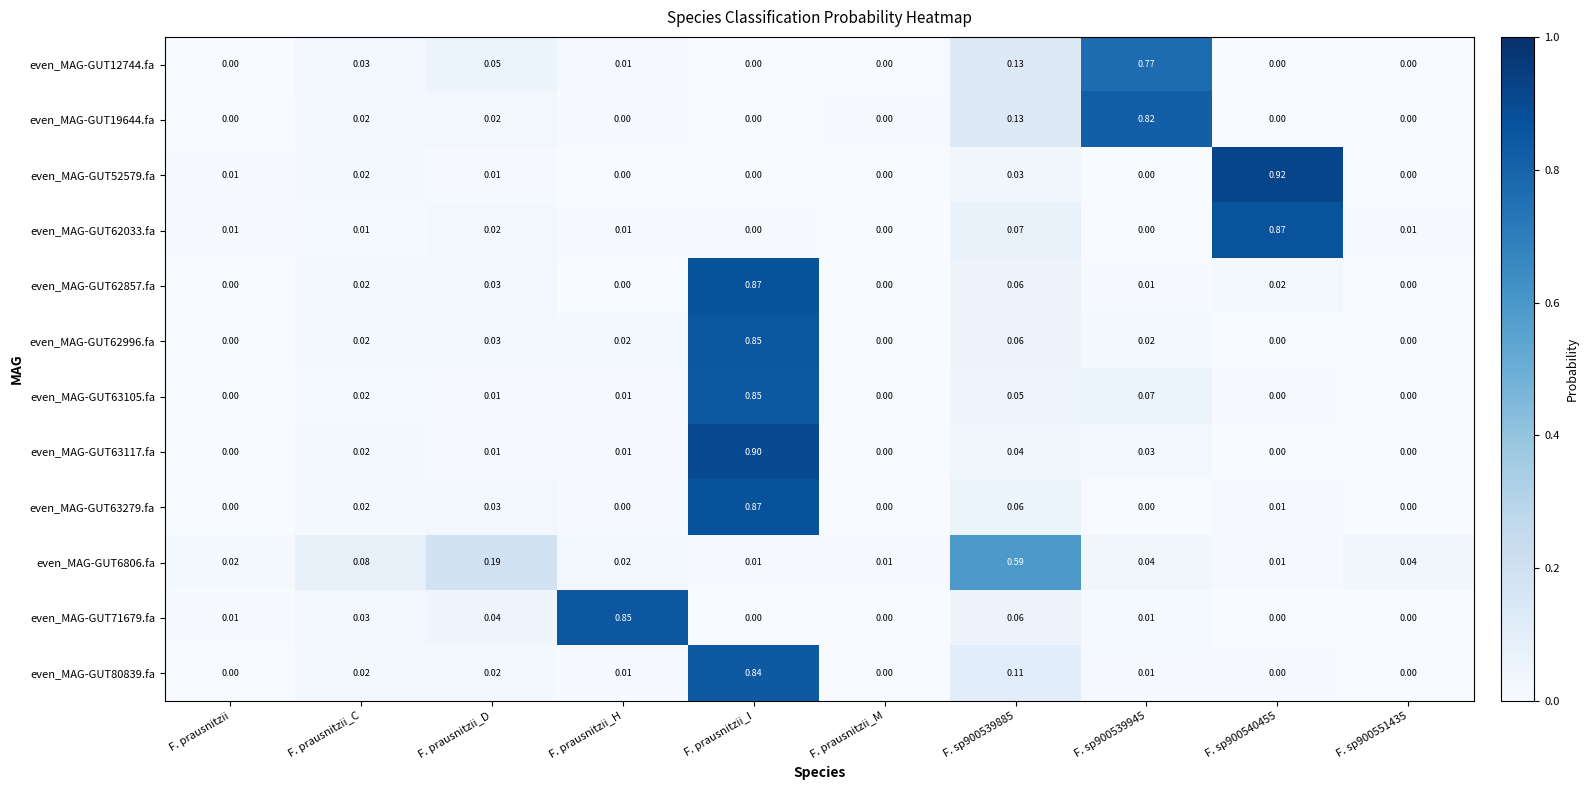

Between F. prausnitzii and F. prausnitzii_D, which series saw the biggest shift?

even_MAG-GUT6806.fa